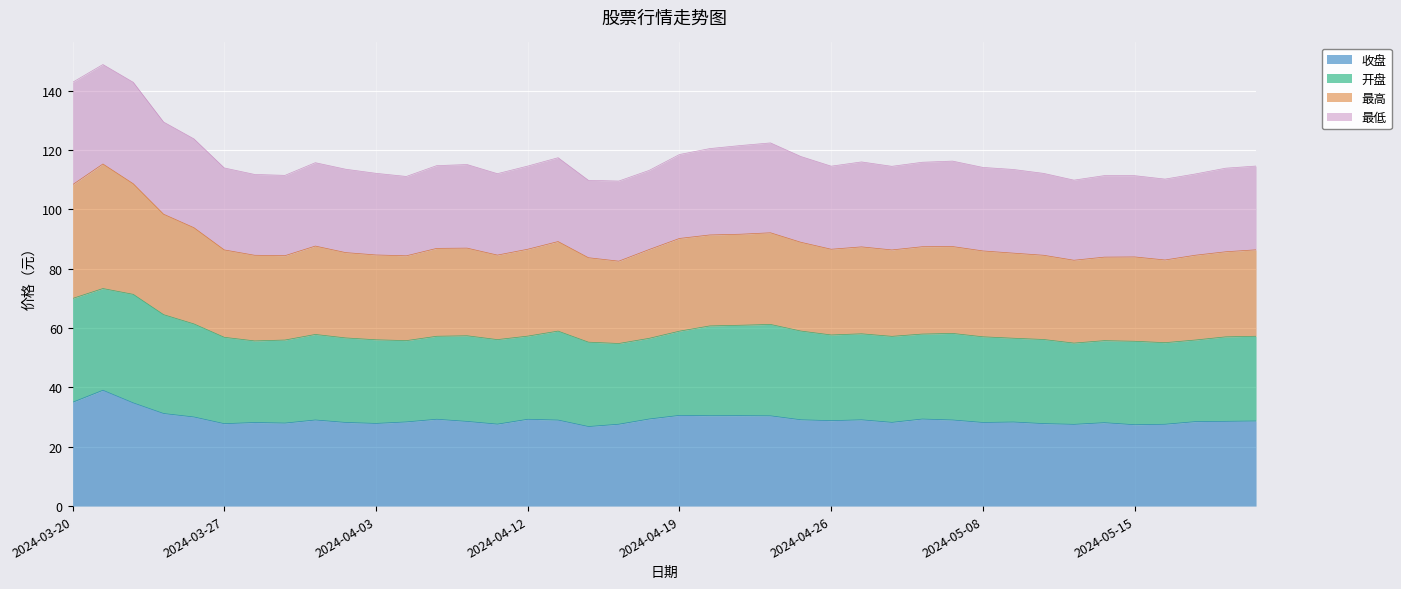

What is the value of the 最高 point at the 33rd from the left?

84.6